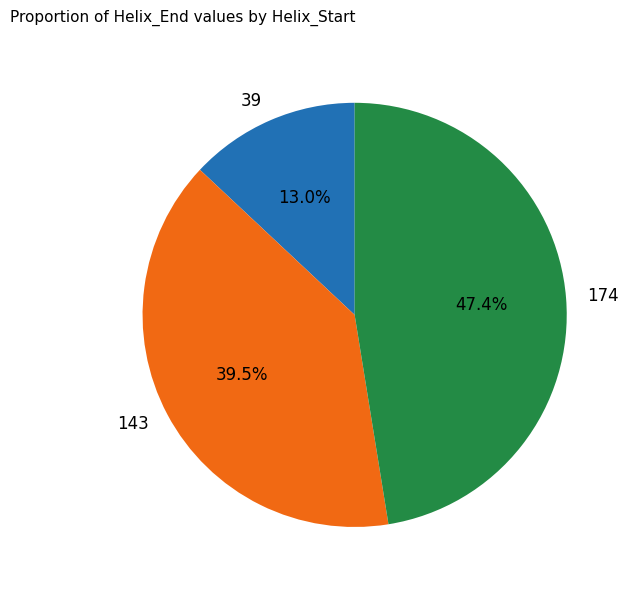

How many segments does this pie chart have?

3